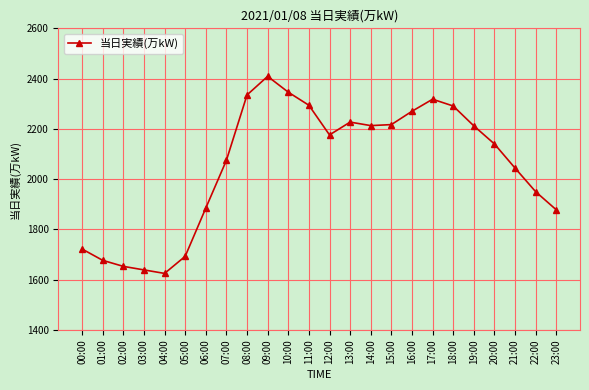

Which category has the highest value across all series?

09:00